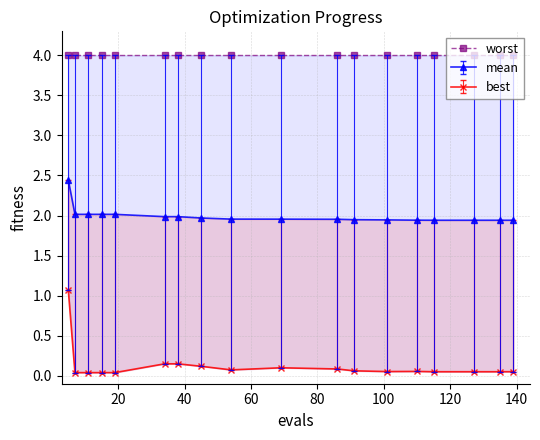

True or false: mean and best intersect in this chart.

False